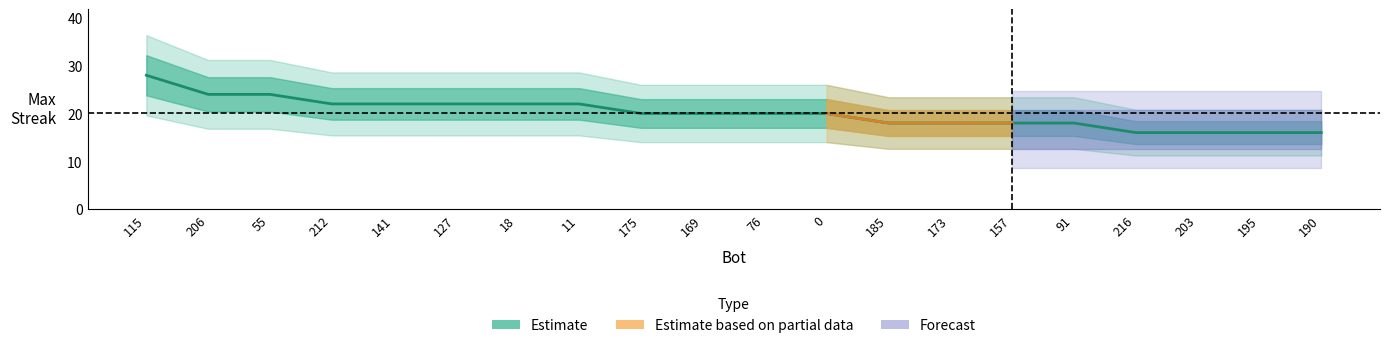

List the labels in order of value, smallest first.

216, 203, 195, 190, 185, 173, 157, 91, 175, 169, 76, 0, 212, 141, 127, 18, 11, 206, 55, 115